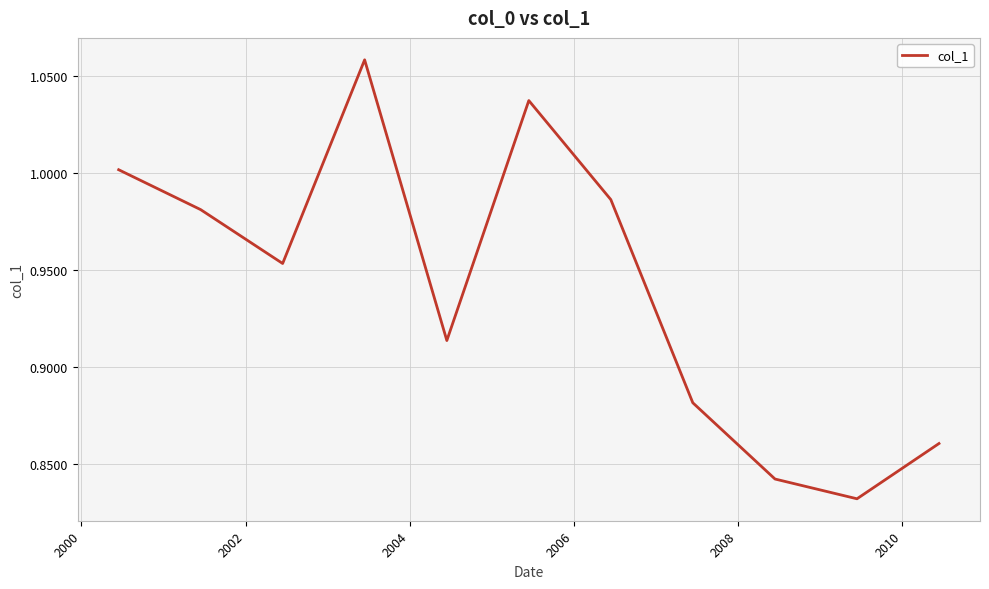

How many lines are shown in the chart?

1